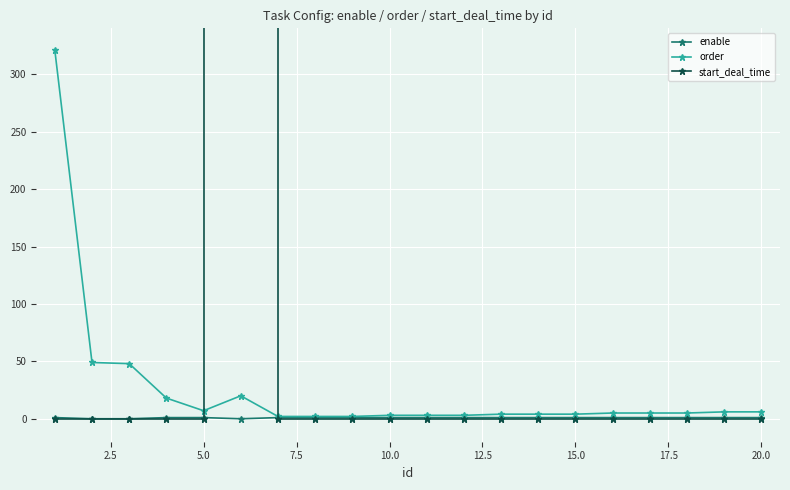

In order, how many points are higher than both neighbors (excluding endpoints)?

1